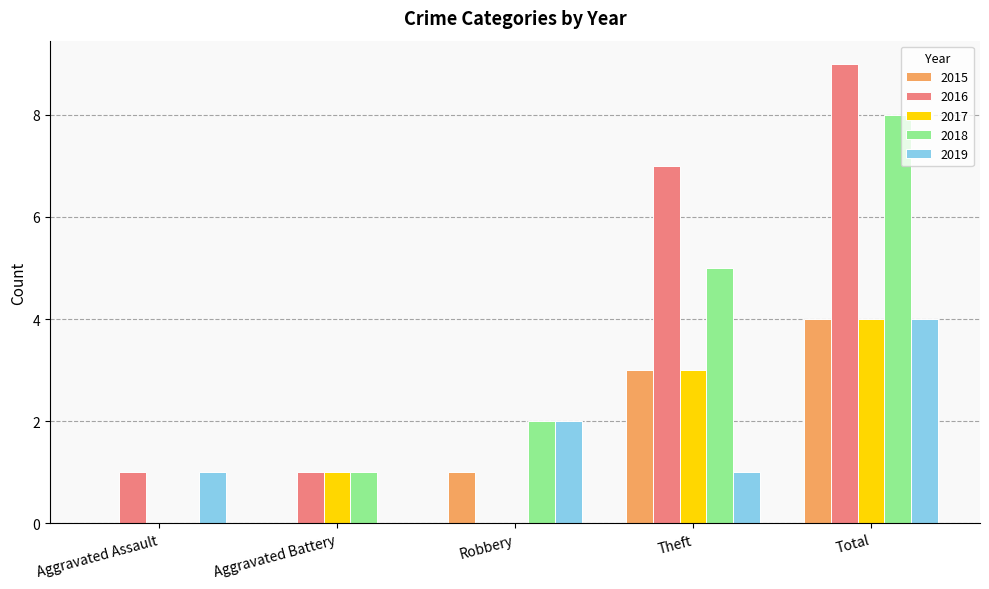

How many data points does each series have?

5